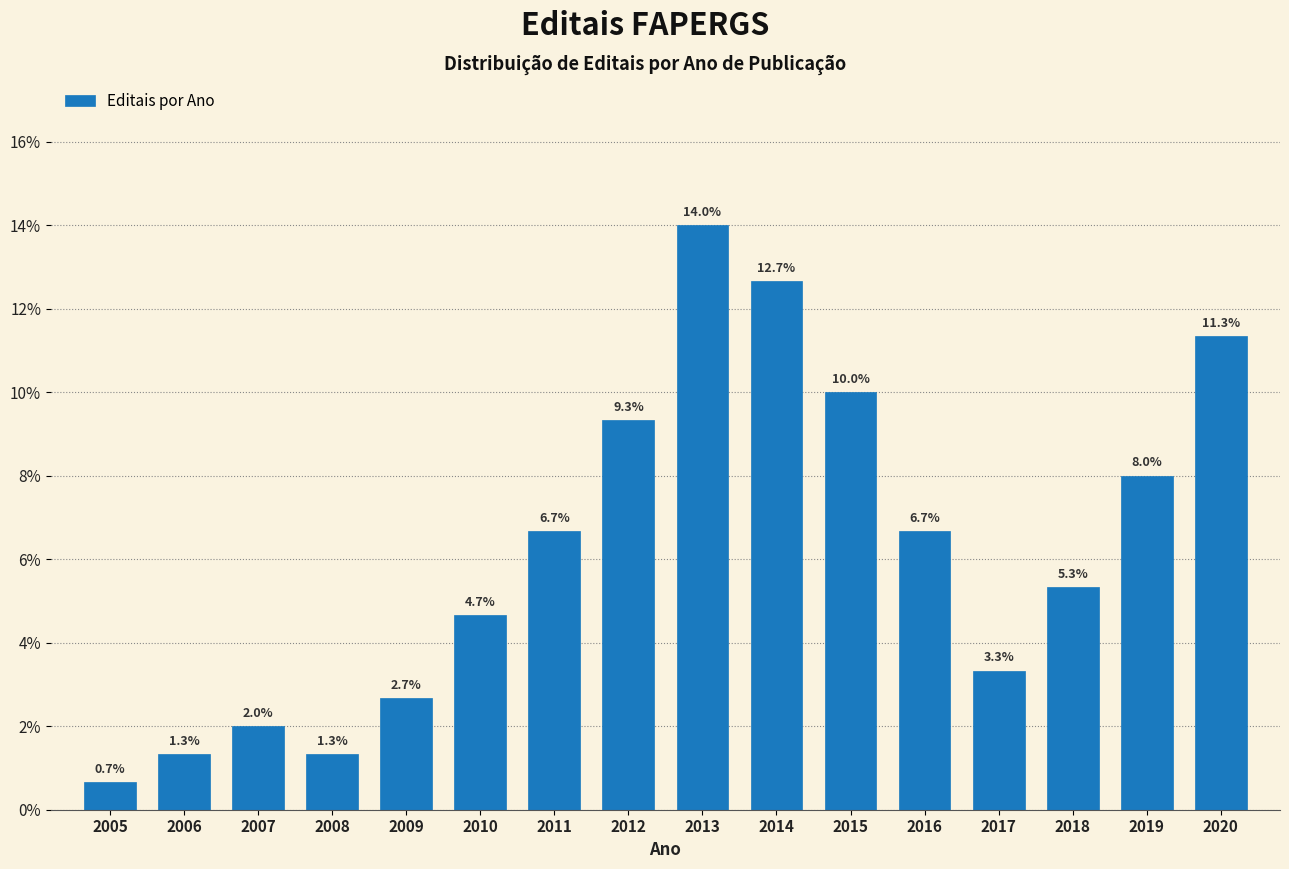

Reading left to right, what are all the values shown in this chart?

0.7	1.3	2.0	1.3	2.7	4.7	6.7	9.3	14.0	12.7	10.0	6.7	3.3	5.3	8.0	11.3